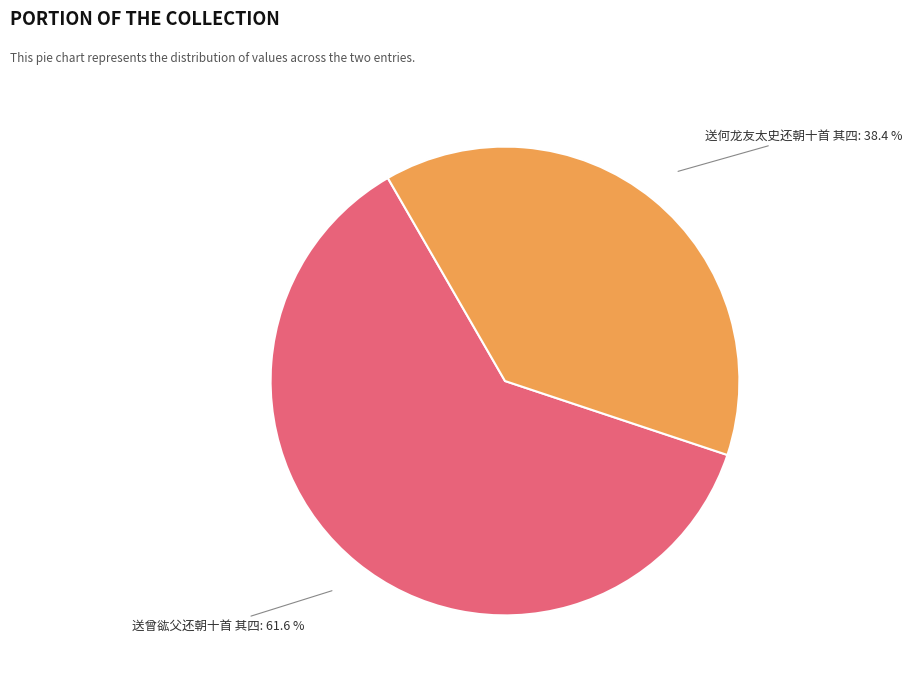

What percentage is the 送曾谹父还朝十首 其四 slice, to the nearest percent?

62%